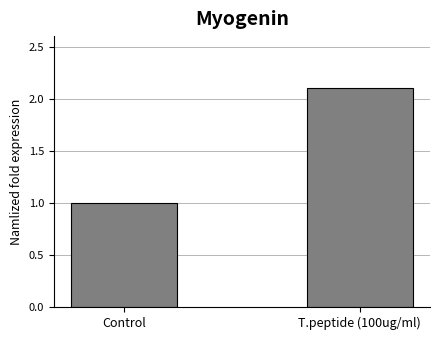

Reading left to right, extract all data points from this chart.

1.0	2.1